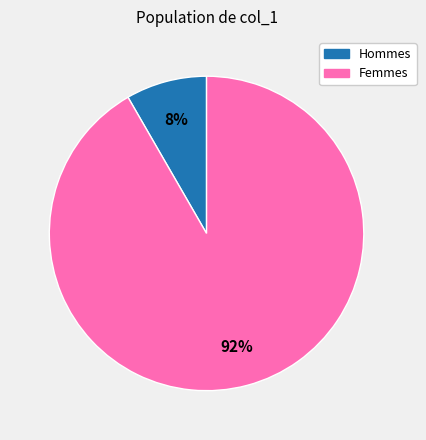

Is there a majority slice in this chart?

Yes